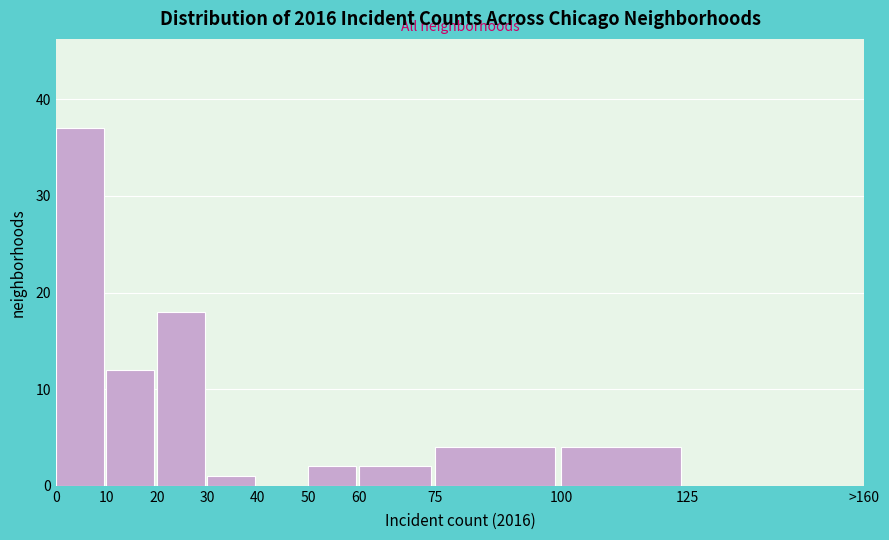

Reading right to left, extract all data points from this chart.

125=0	100=4	75=4	60=2	50=2	40=0	30=1	20=18	10=12	0=37